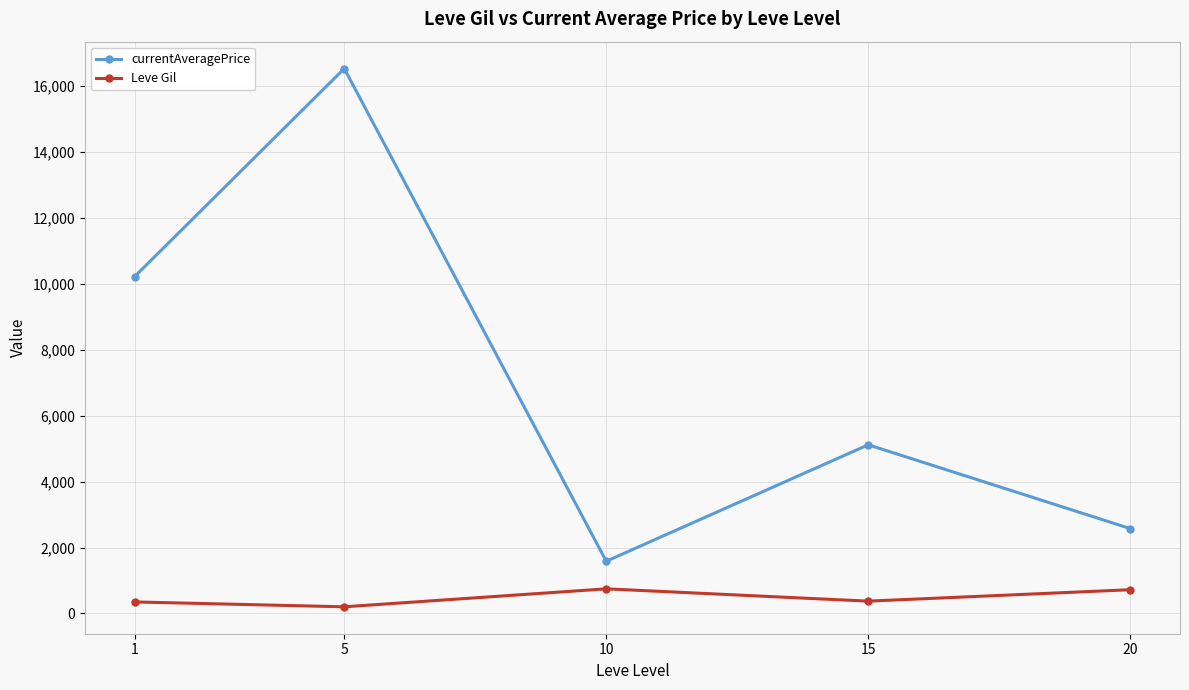

Rank the categories by currentAveragePrice value from highest to lowest.

5, 1, 15, 20, 10